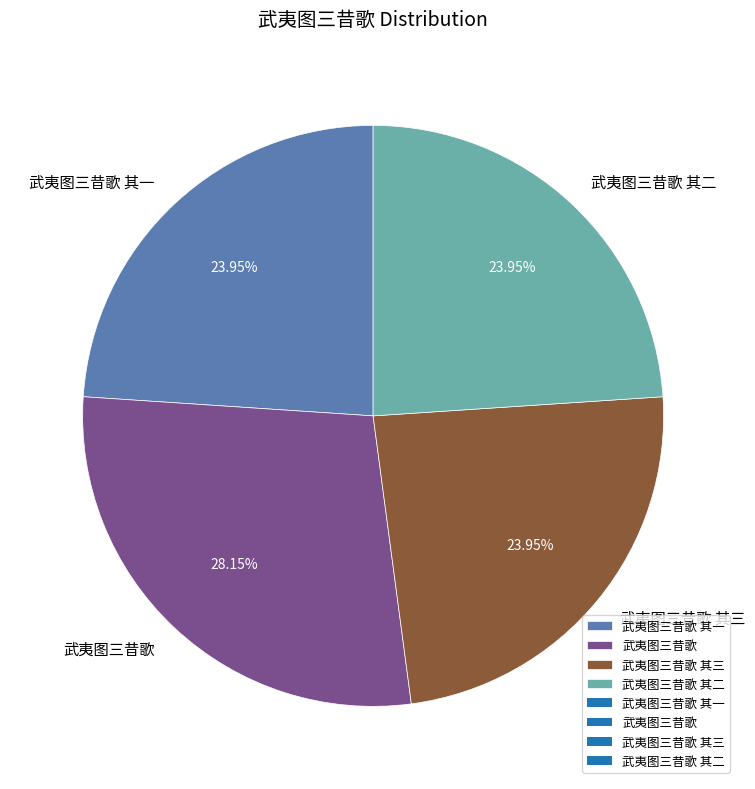

Which slice is the largest?

武夷图三昔歌